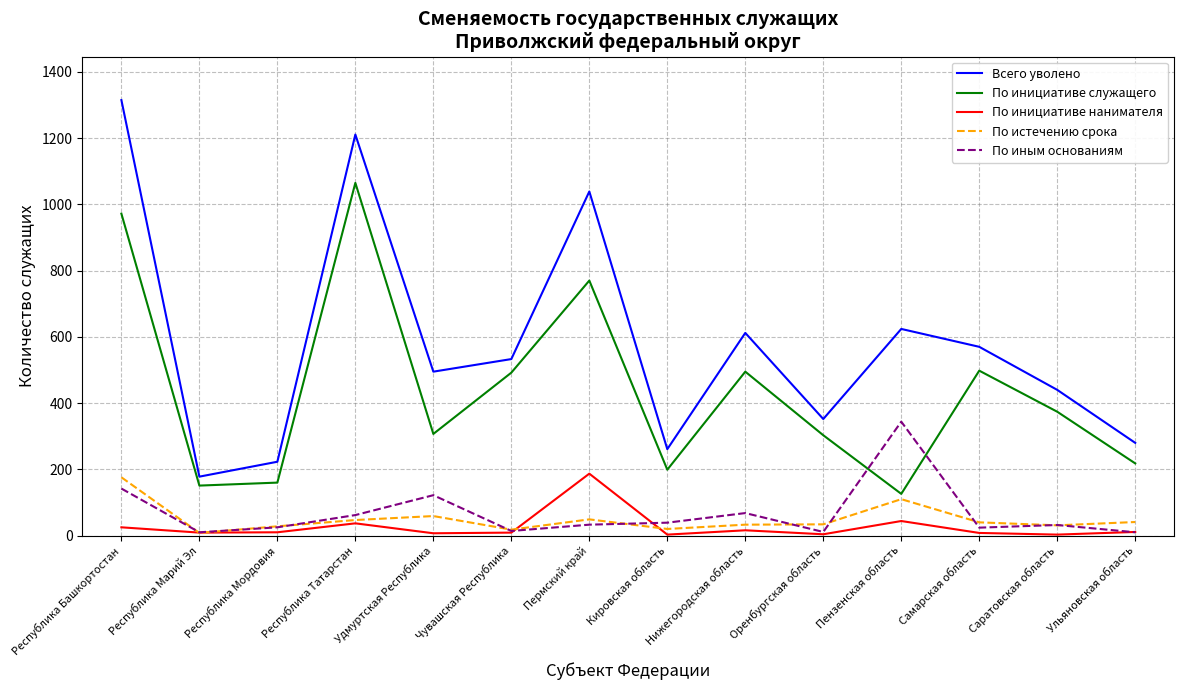

Which series has the largest total across all categories?

Всего уволено